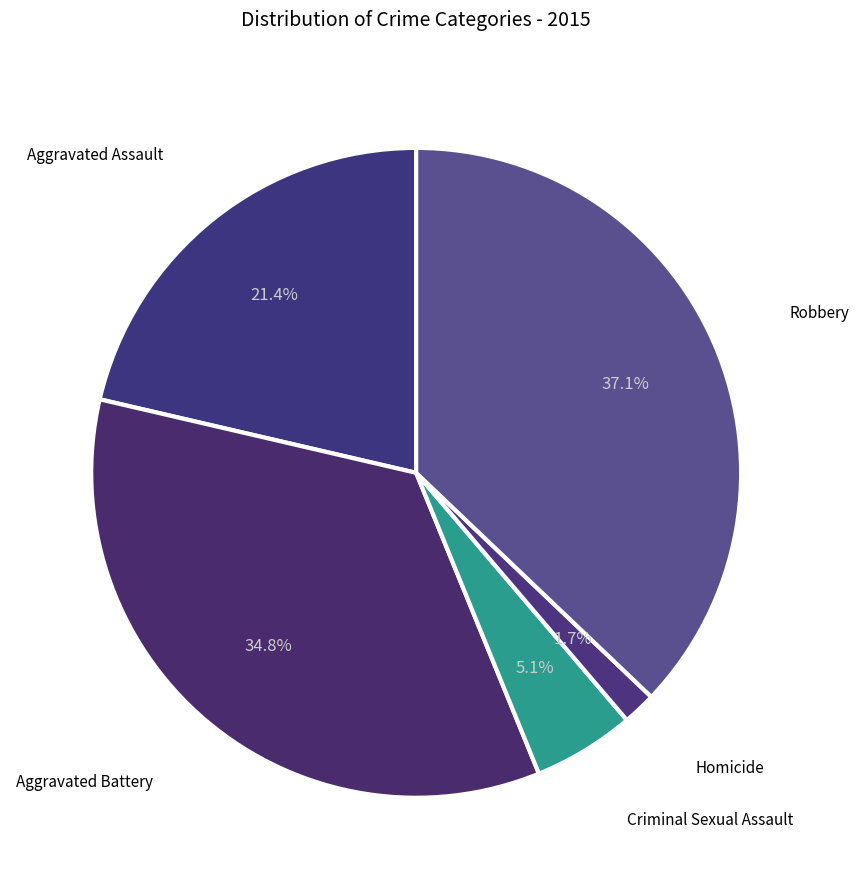

Count the number of slices in the pie.

5